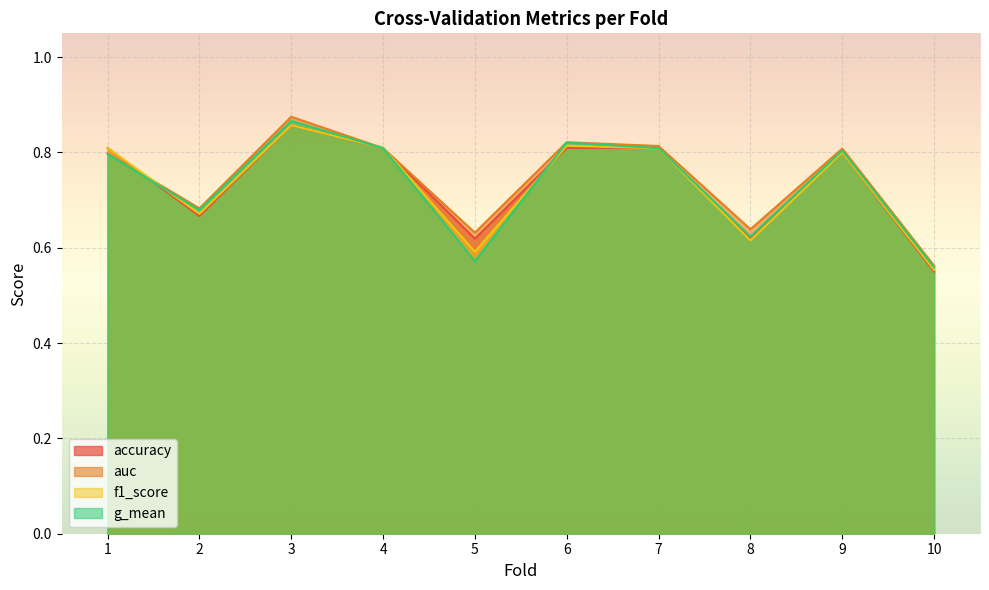

What is the sum of all accuracy values?

7.3